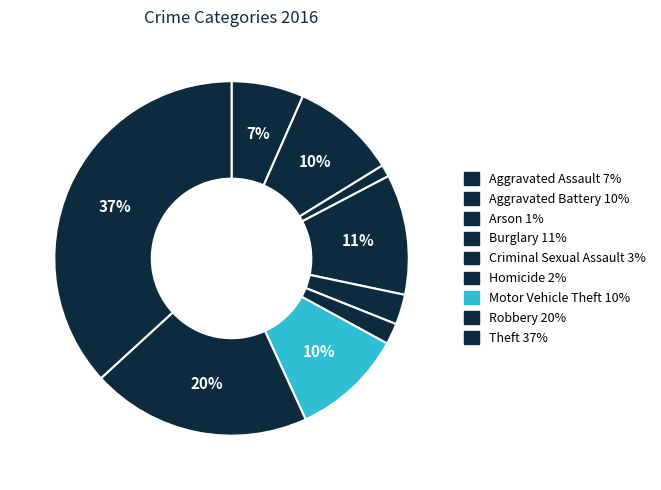

Combined, do Homicide and Aggravated Assault account for over 50%?

No